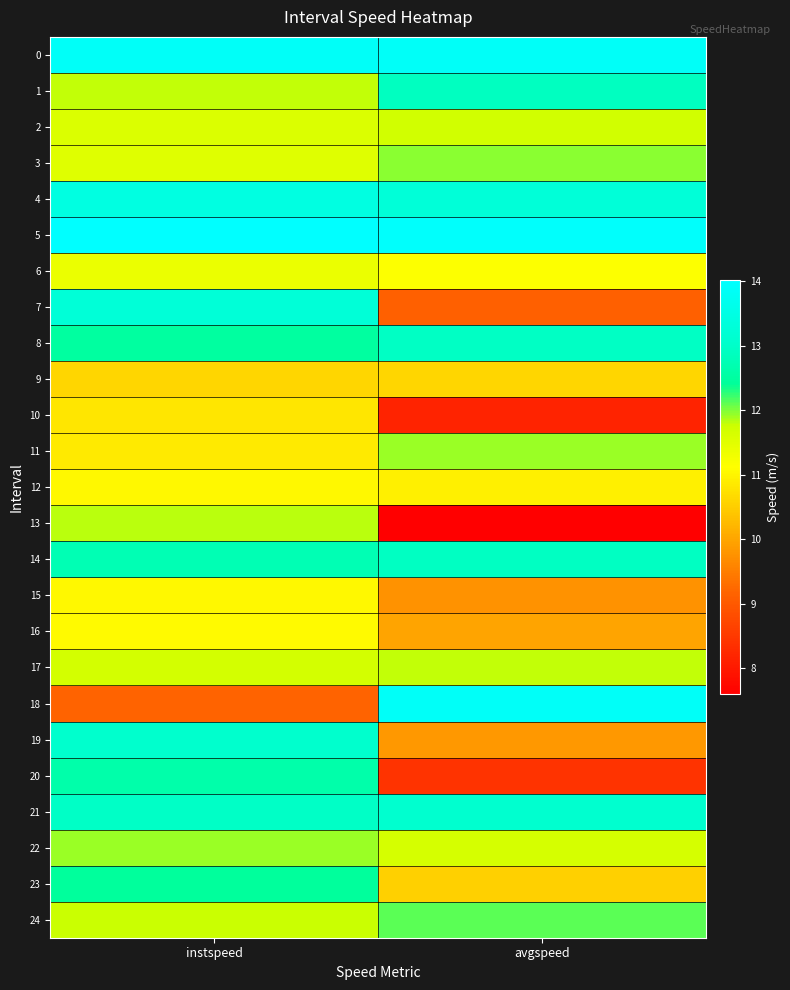

List the series in order of their peak value, highest first.

5, 0, 18, 4, 7, 21, 19, 8, 14, 1, 20, 23, 24, 3, 22, 11, 13, 17, 2, 6, 16, 12, 15, 10, 9